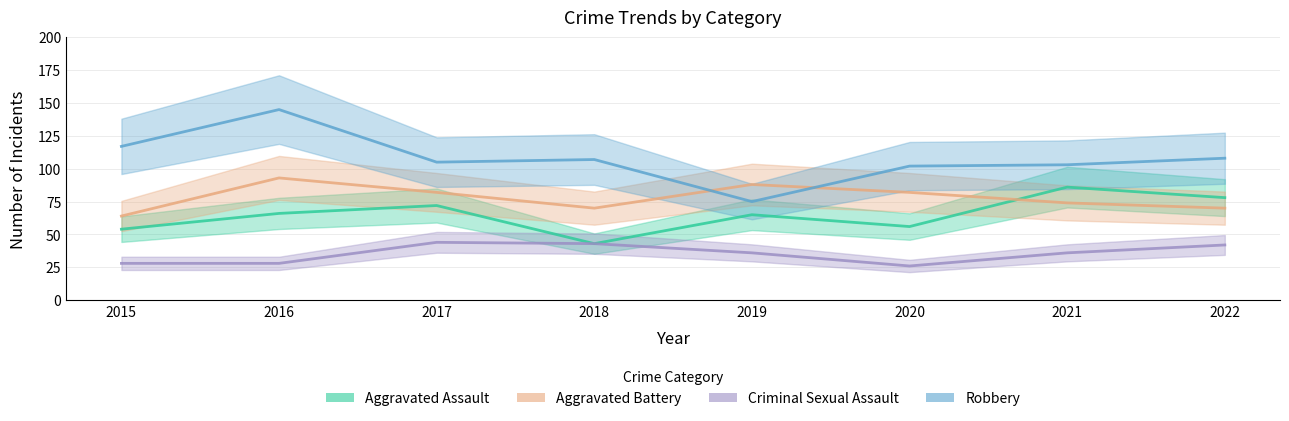

The value of Criminal Sexual Assault at 2020 is 43. True or false?

False